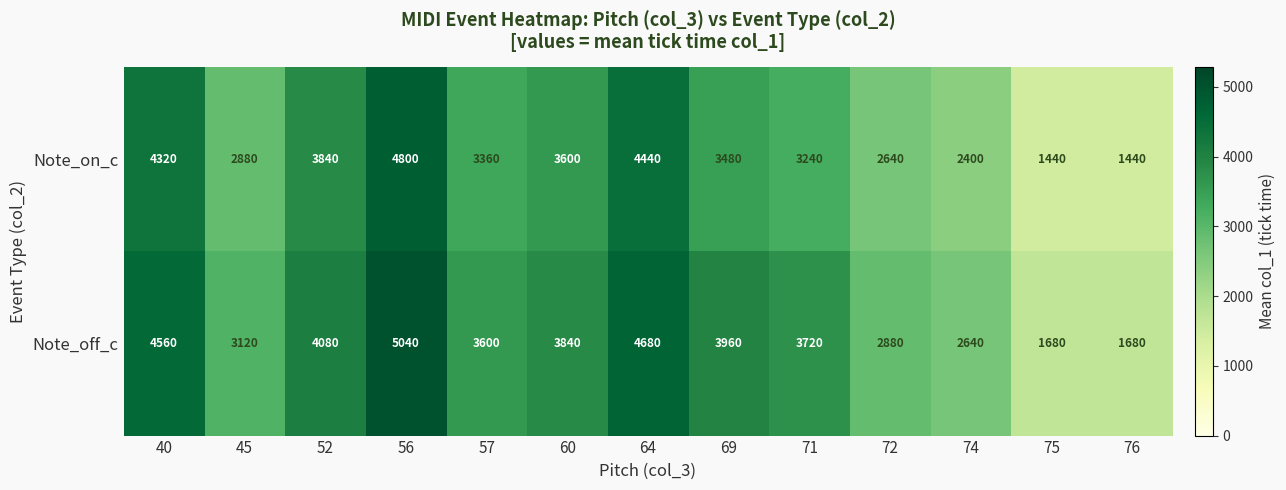

Is it true that Note_on_c equals 1589 at 52?

False